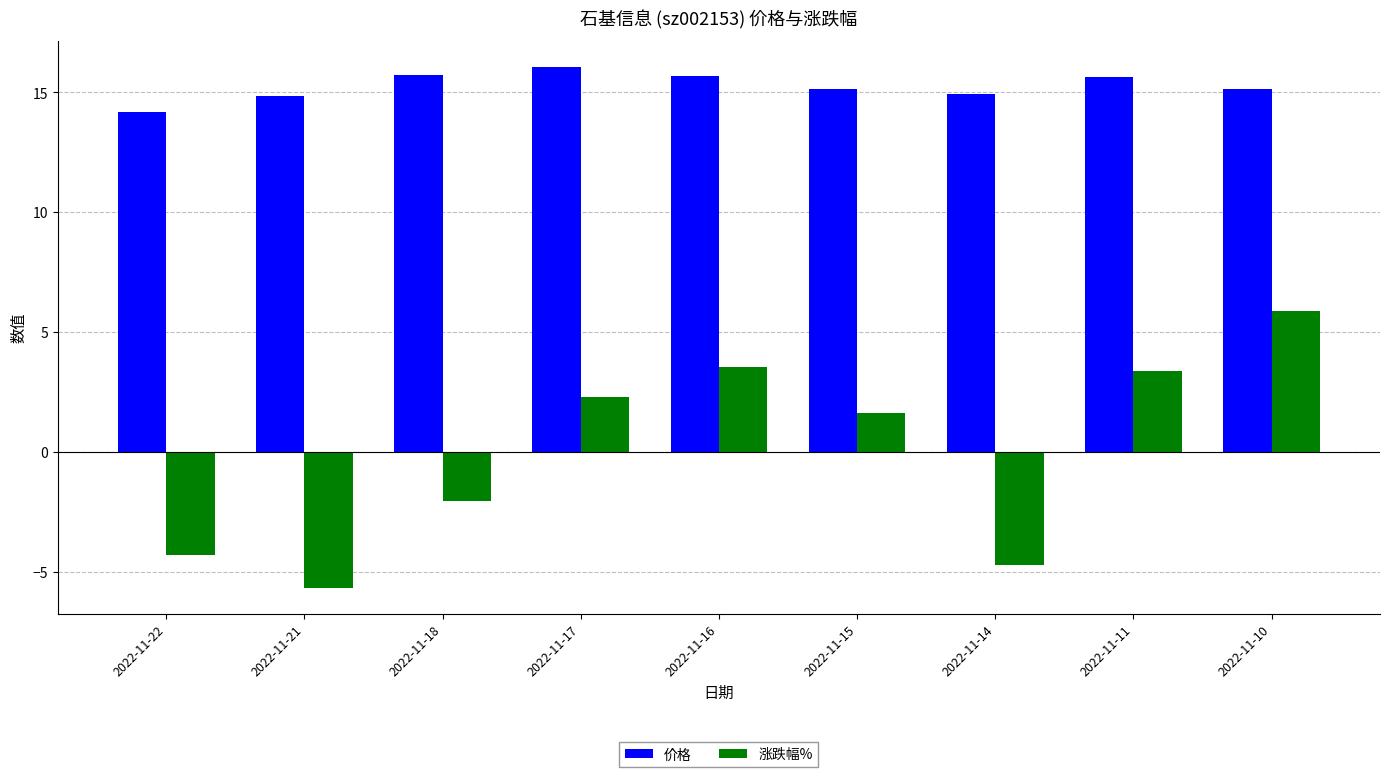

At which label does 涨跌幅% first exceed 1?

2022-11-17